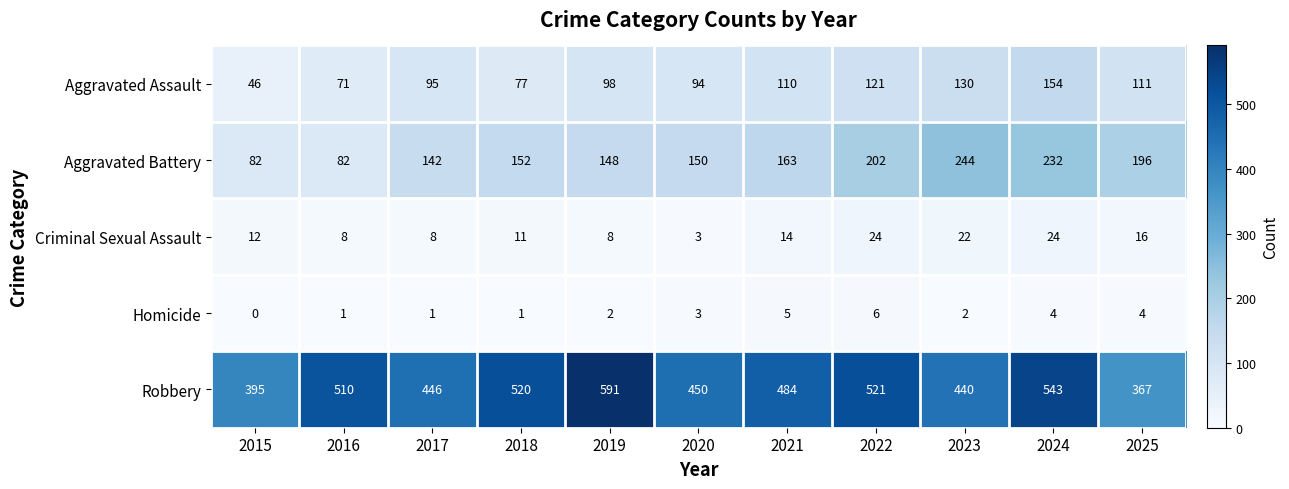

List the series in order of their peak value, highest first.

Robbery, Aggravated Battery, Aggravated Assault, Criminal Sexual Assault, Homicide